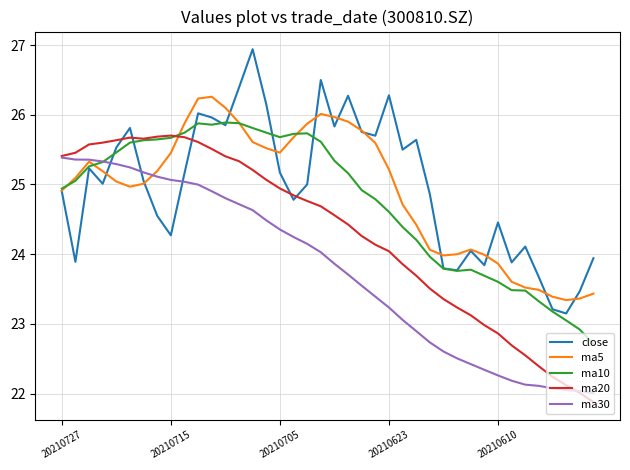

True or false: ma20 has more than 0 points higher than both neighbors.

True